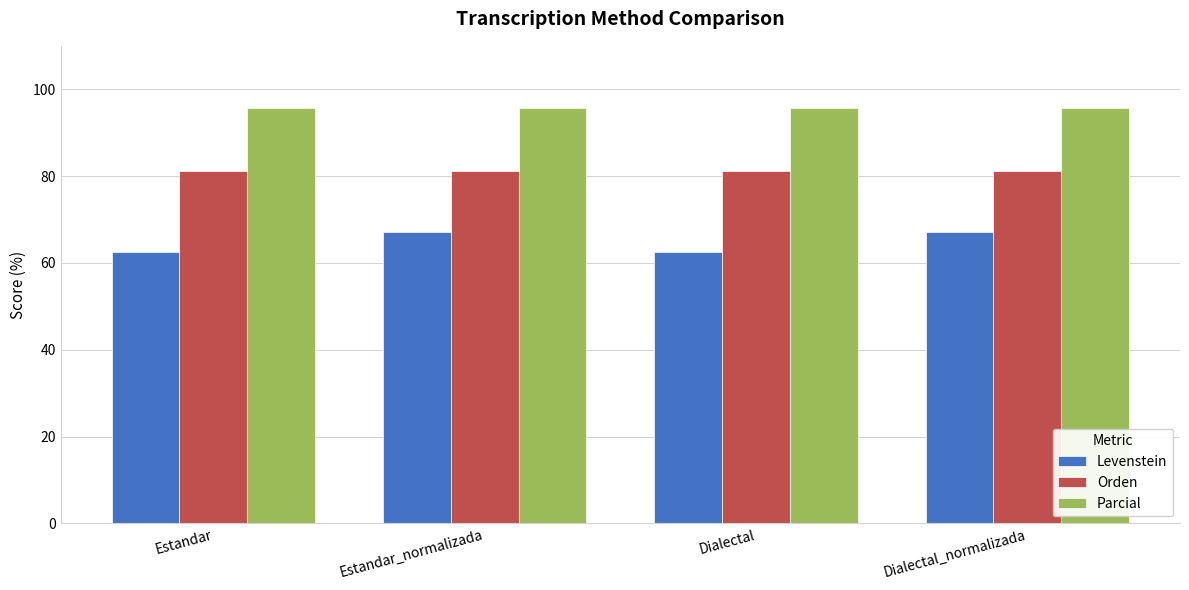

Reading left to right, transcribe all the data shown in this chart.

Levenstein: 62.5	67.2	62.5	67.2
Orden: 81.1	81.1	81.1	81.1
Parcial: 95.7	95.7	95.7	95.7